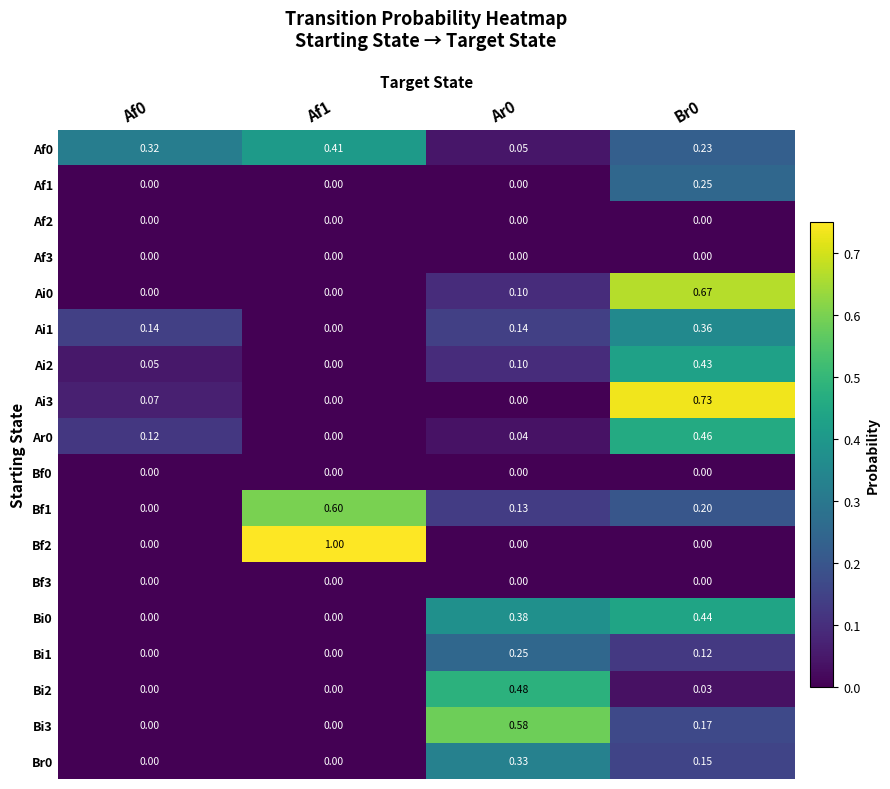

How many categories are shown in the chart?

4